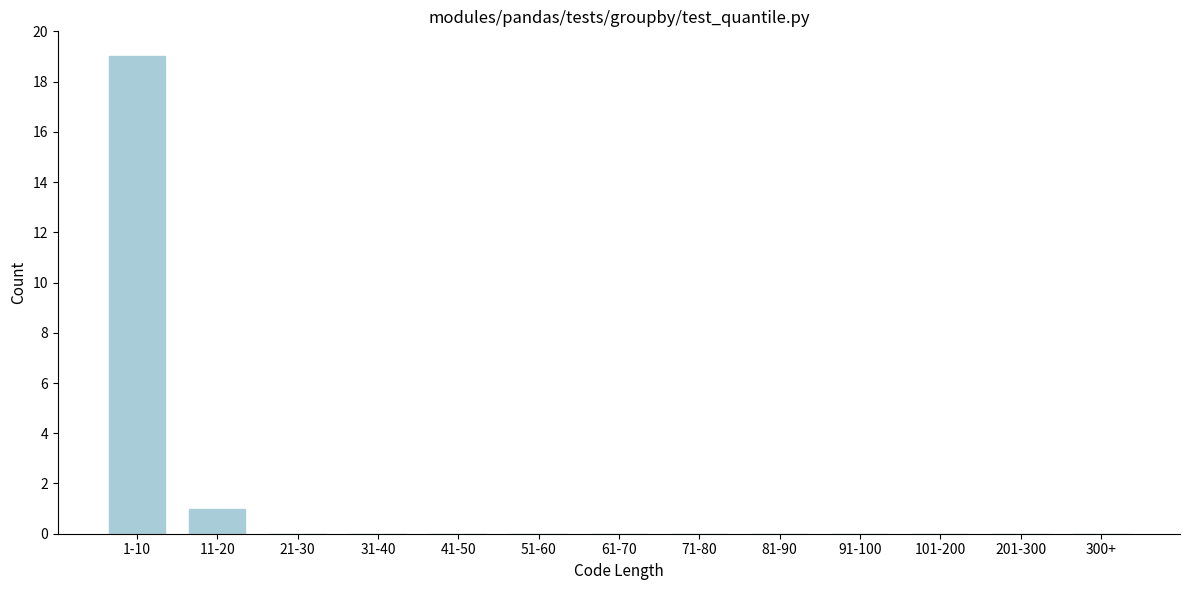

Reading left to right, transcribe all the data shown in this chart.

1-10=19	11-20=1	21-30=0	31-40=0	41-50=0	51-60=0	61-70=0	71-80=0	81-90=0	91-100=0	101-200=0	201-300=0	300+=0